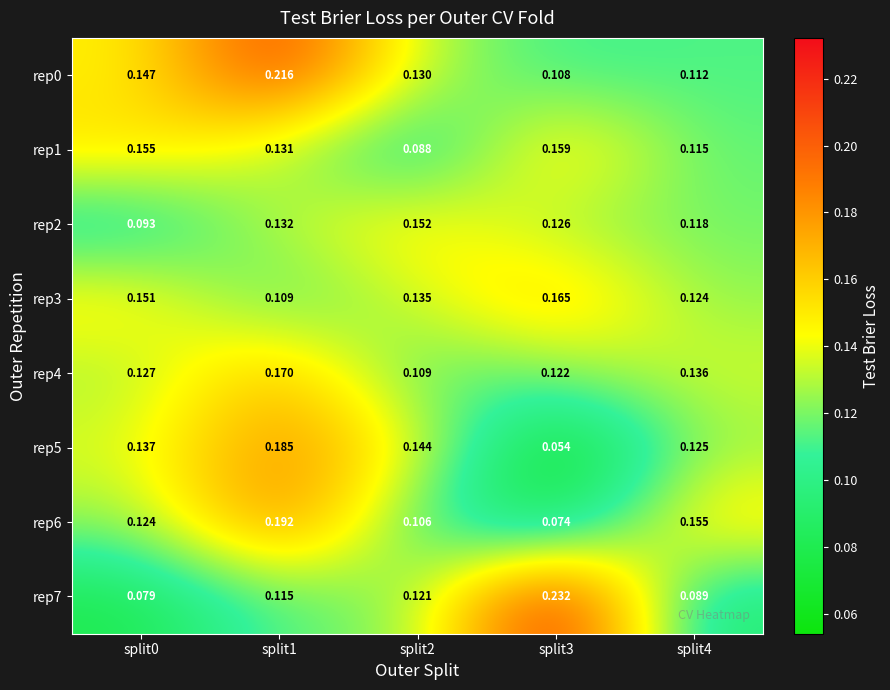

Is the value of rep4 at split1 greater than the value of rep2 at split1?

Yes